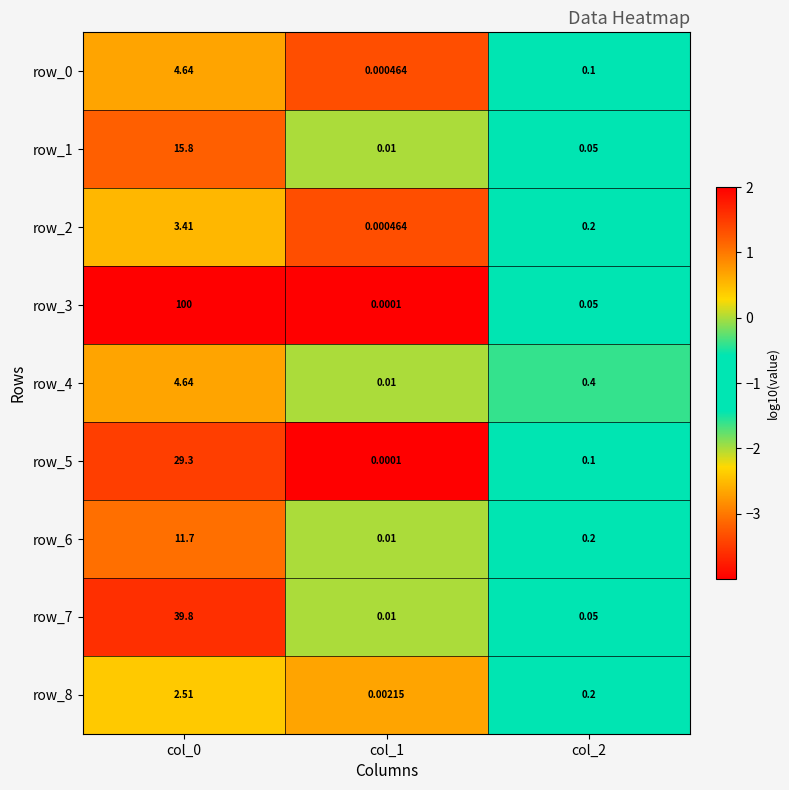

Which series has the largest range (max minus min)?

row_3